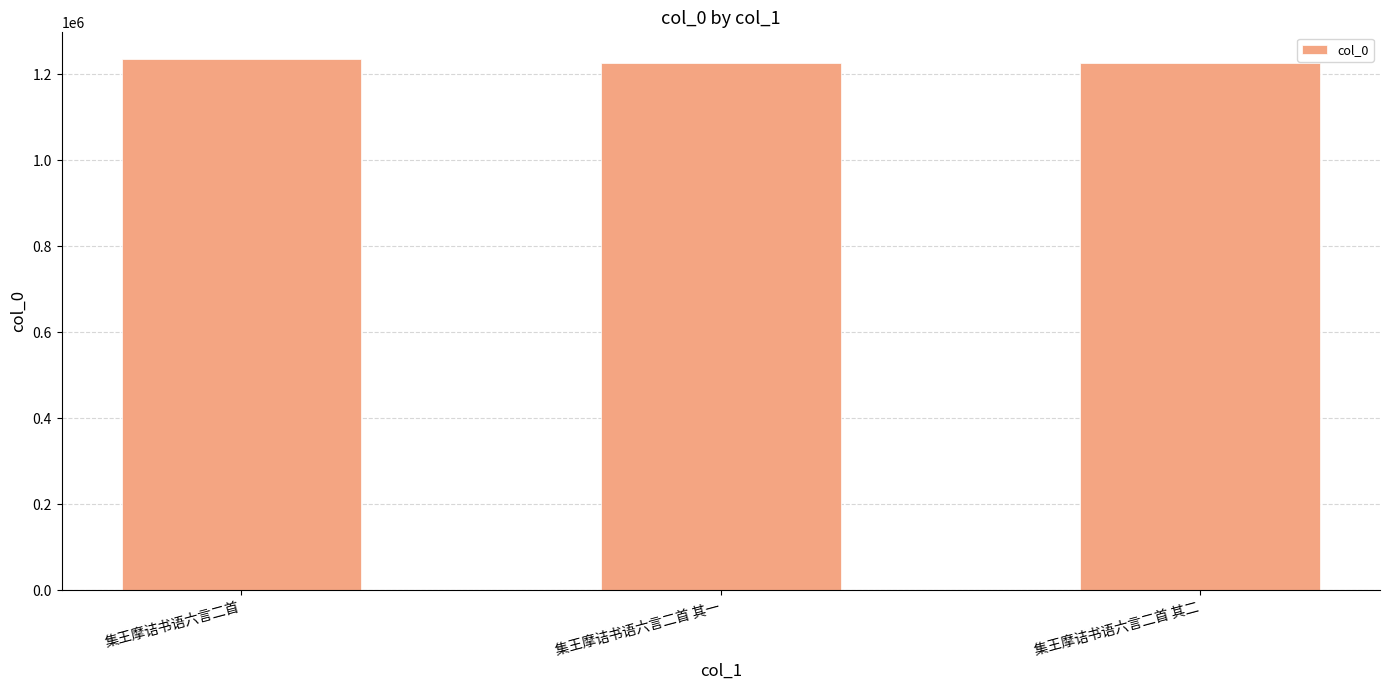

What is the ratio of the value at 集王摩诘书语六言二首 to the value at 集王摩诘书语六言二首 其二?

1.0